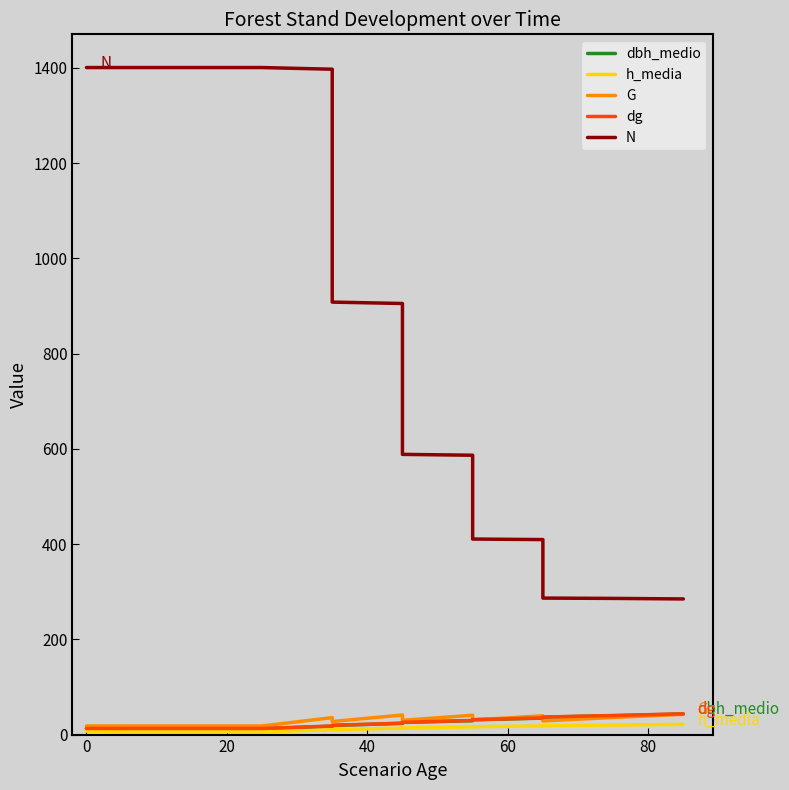

What is the value of the N point at the 8th from the left?

588.3